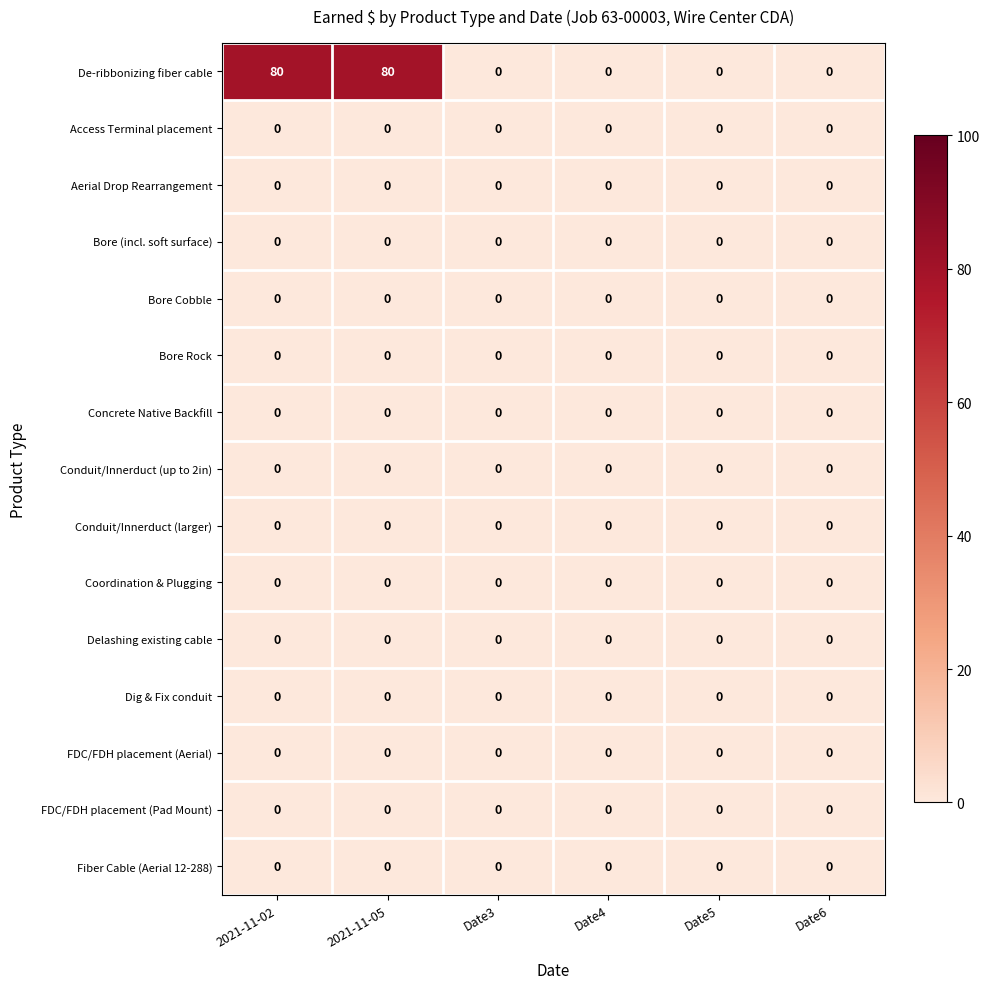

What is the maximum value shown in the chart?

80